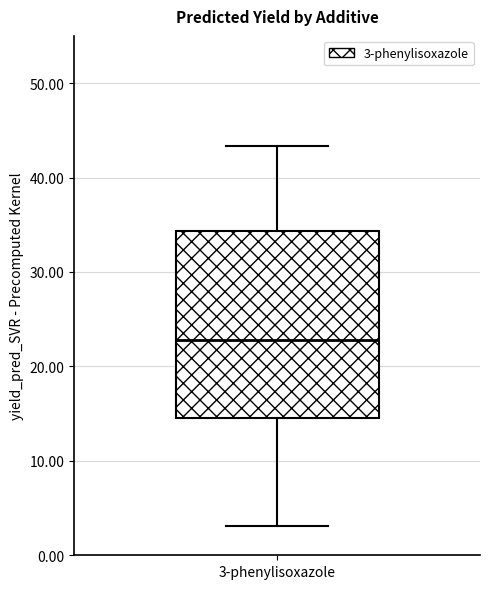

Read this box plot against the y-axis: the position of the median line, the range covered by the box, and the ends of both whiskers. The values are not printed on the chart, so give them approximately, as read against the axis.

median 23, box 14 to 34, whiskers 3 to 43